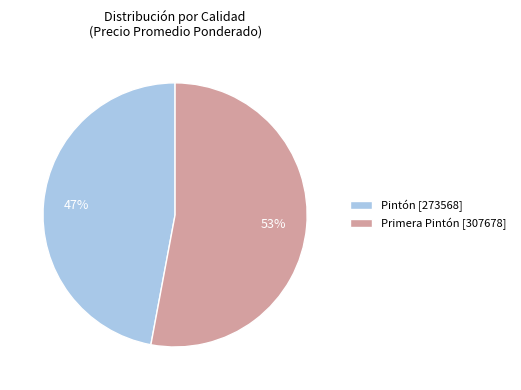

Which has a higher value, Primera Pintón [307678] or Pintón [273568]?

Primera Pintón [307678]